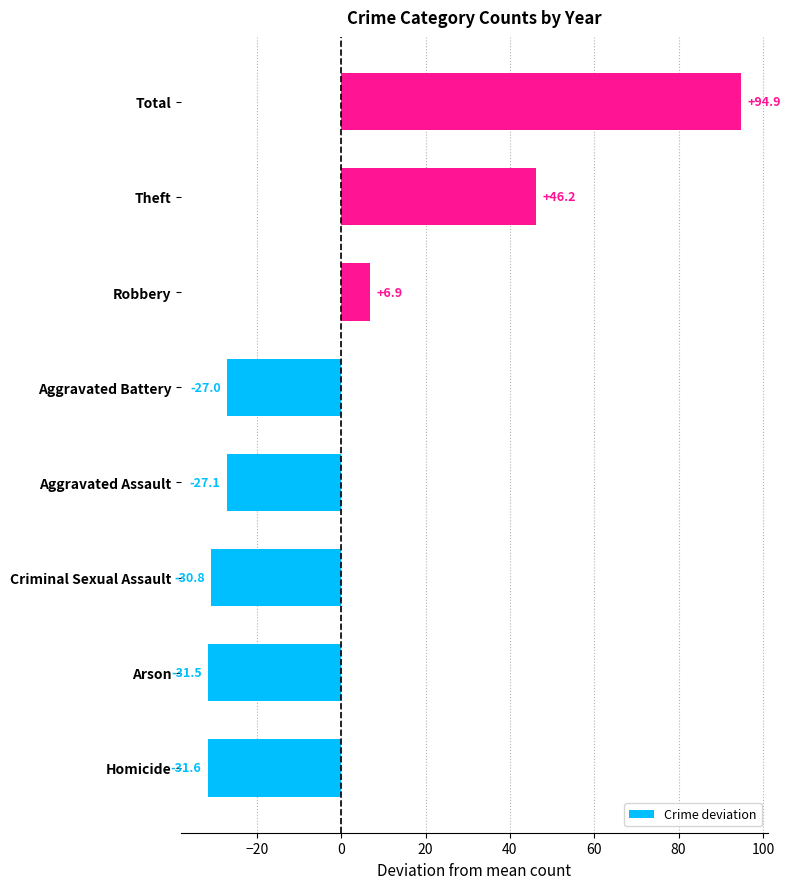

How many positive values are there?

3